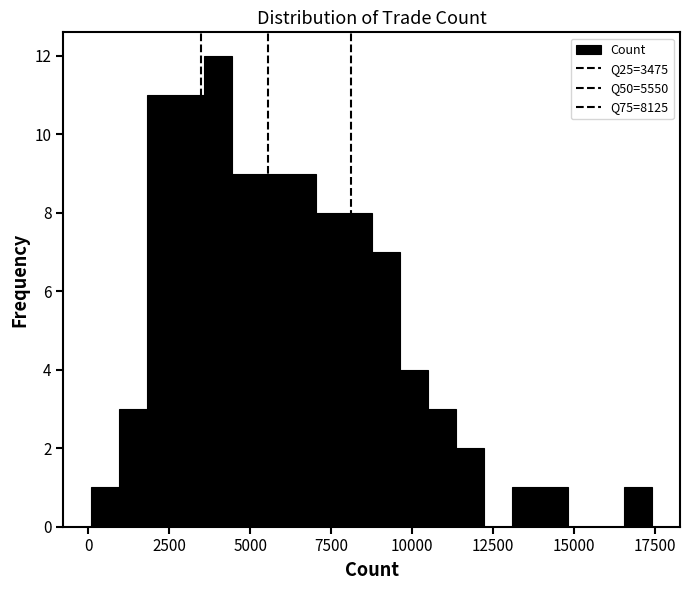

Read against the x-axis, roughly where is the centre of the tallest bar?

4000